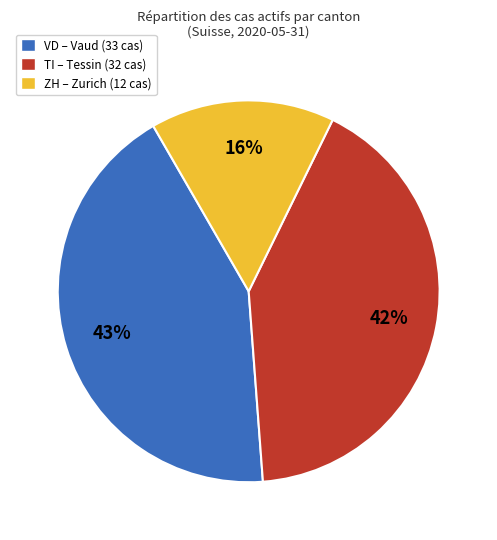

To the nearest percent, what is the difference between the largest and smallest slice percentages?

27%